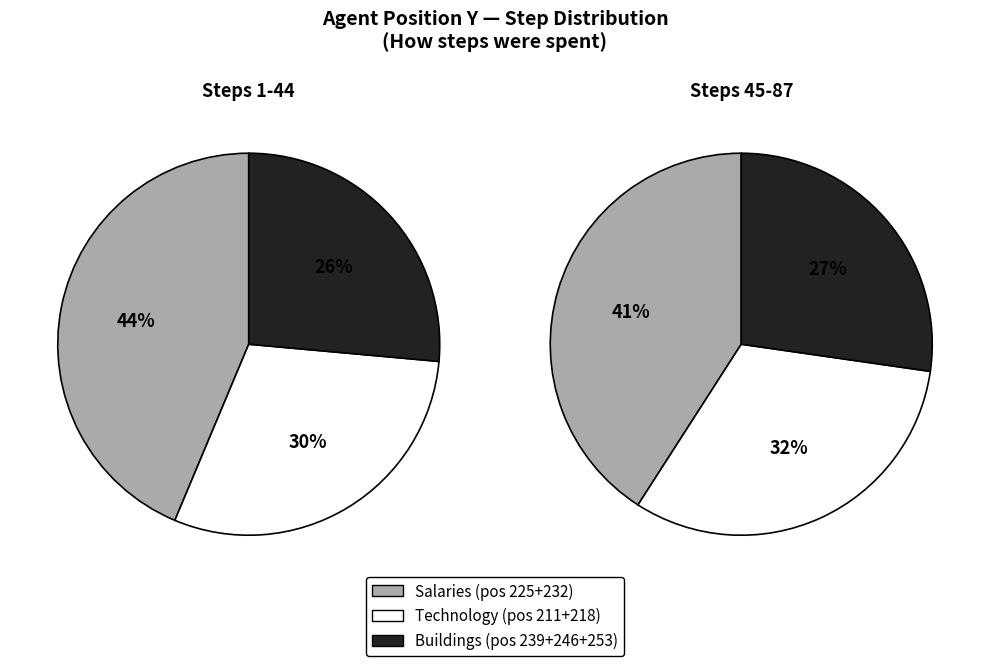

Does 211 account for over 50% of the chart?

No